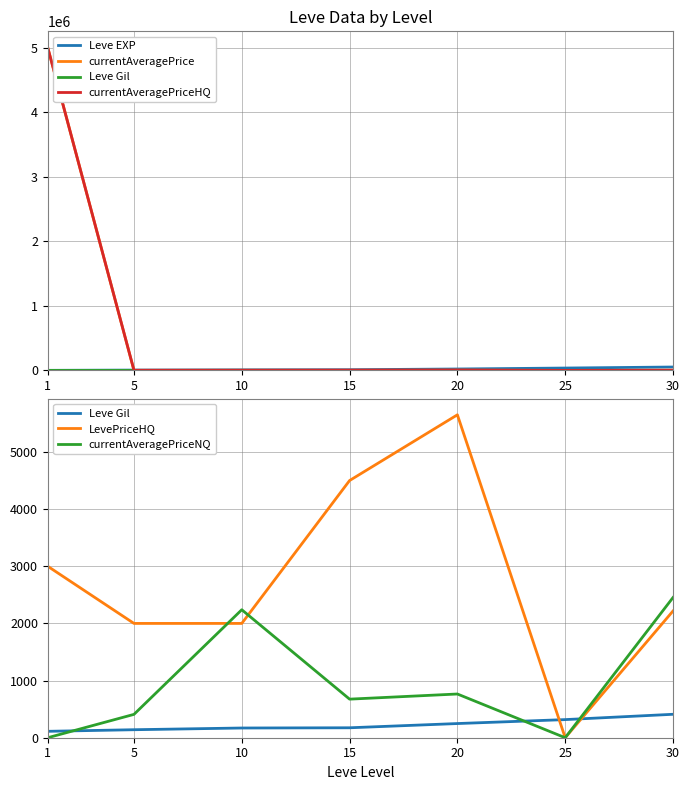

What is the sum of all LevePriceHQ values?

19367.2